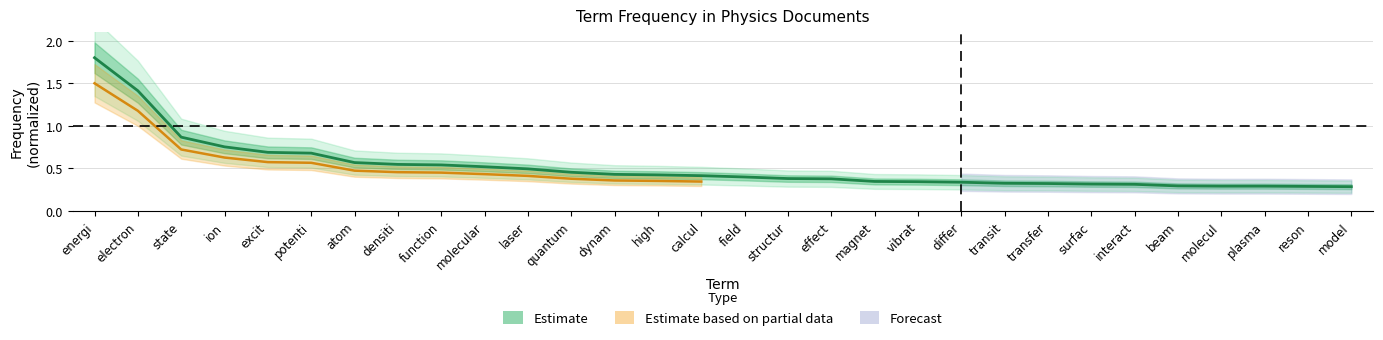

True or false: there are more than 1 points higher than both neighbors.

False